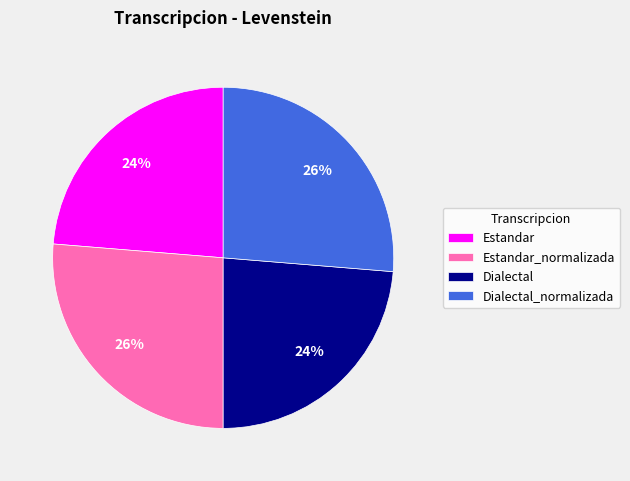

To the nearest percent, what percentage of the pie is Estandar_normalizada?

26%